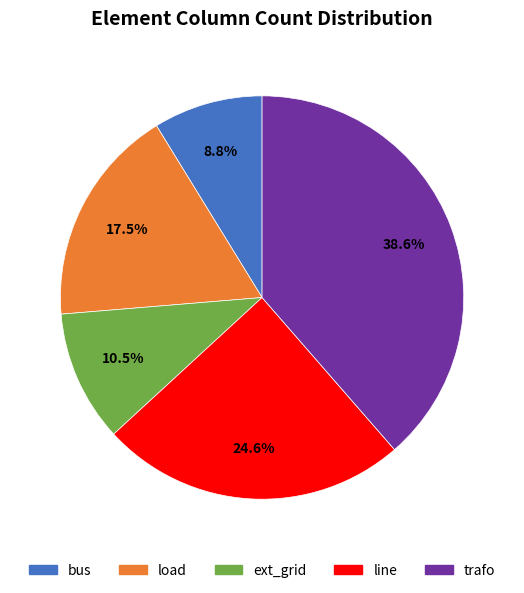

Is there a majority slice in this chart?

No